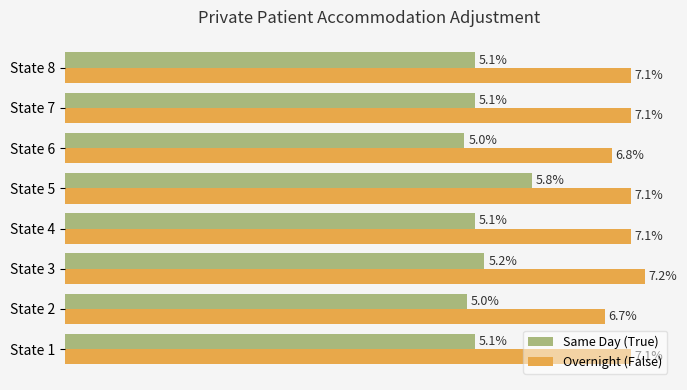

Which series has the widest spread of values?

Same Day (True)